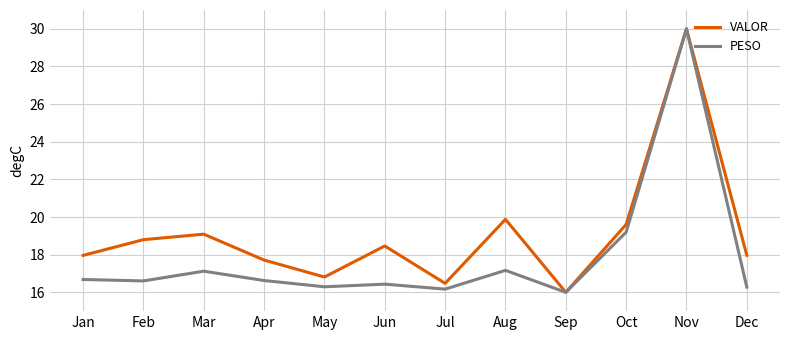

What value does the VALOR series have at Jul?

16.5